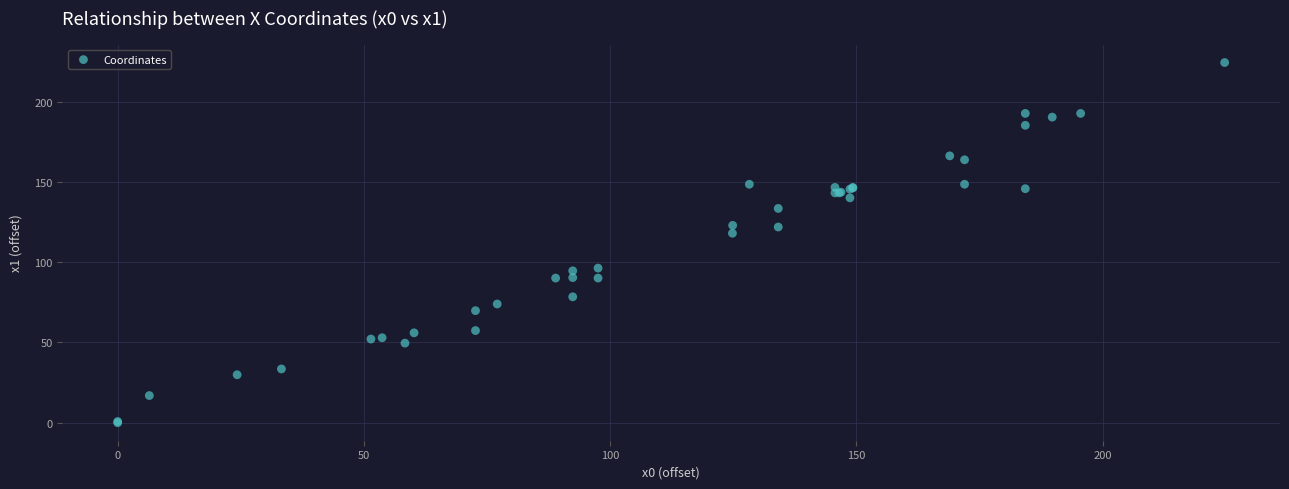

What Y value in the scatter plot is closest to 112?

118.0